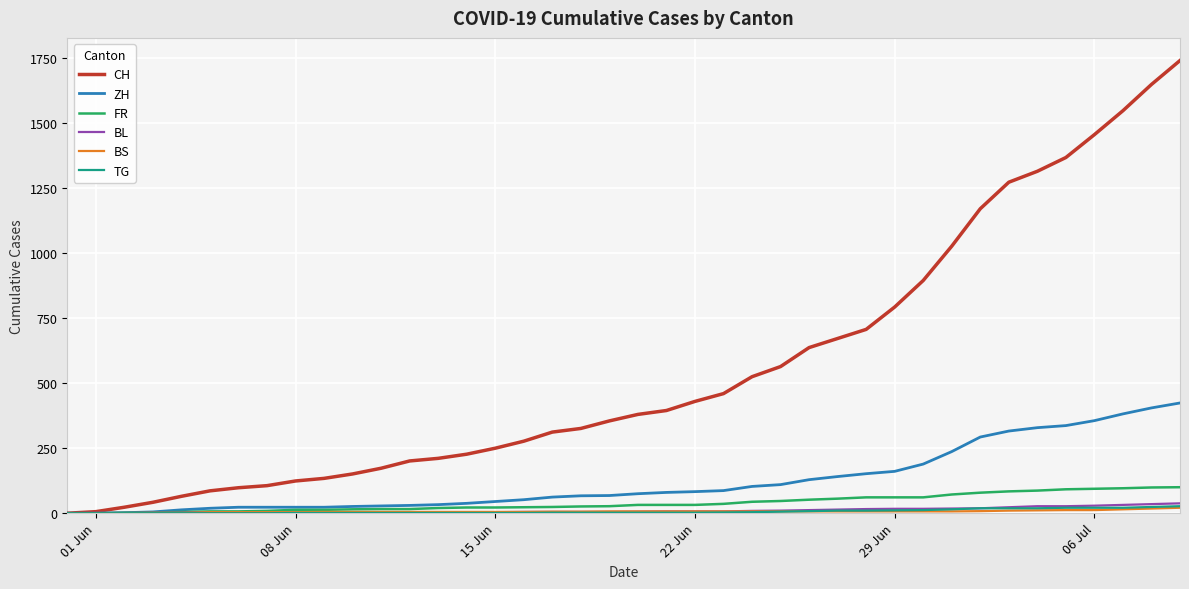

Which series has the largest range (max minus min)?

CH